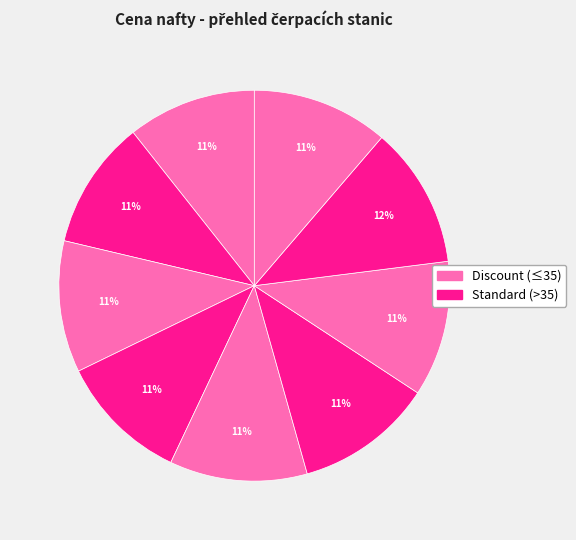

How many segments does this pie chart have?

9